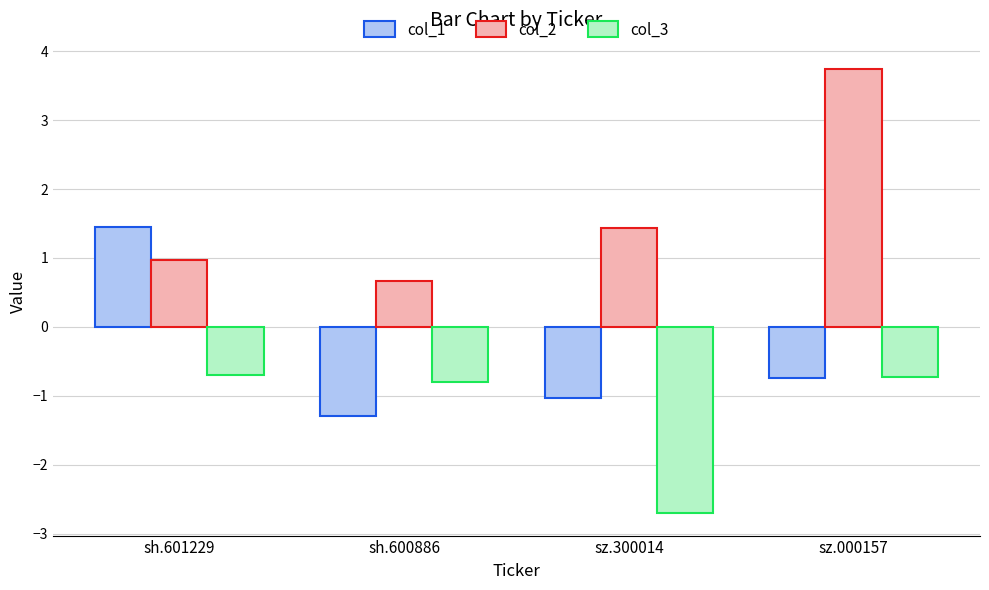

What is the difference between the maximum and minimum values in the col_2 series?

3.1